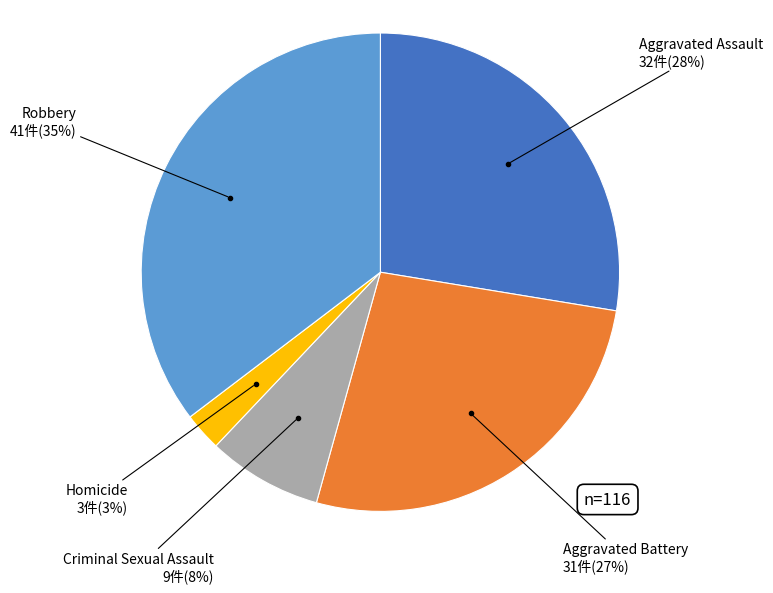

How many slices are in this pie chart?

5